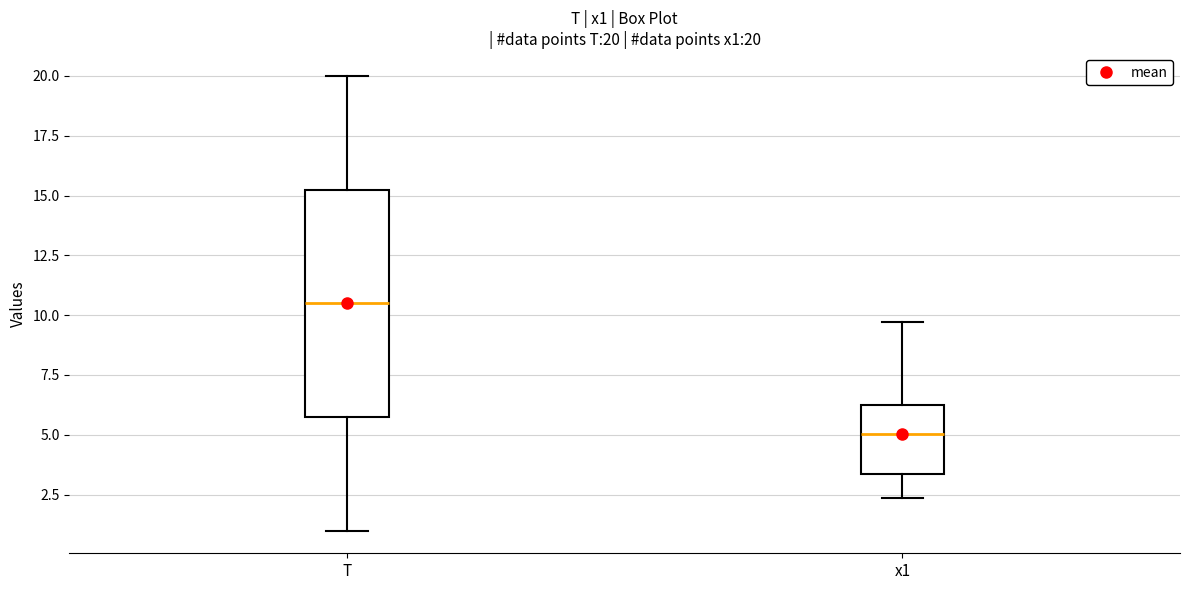

Which box has the highest median line?

T